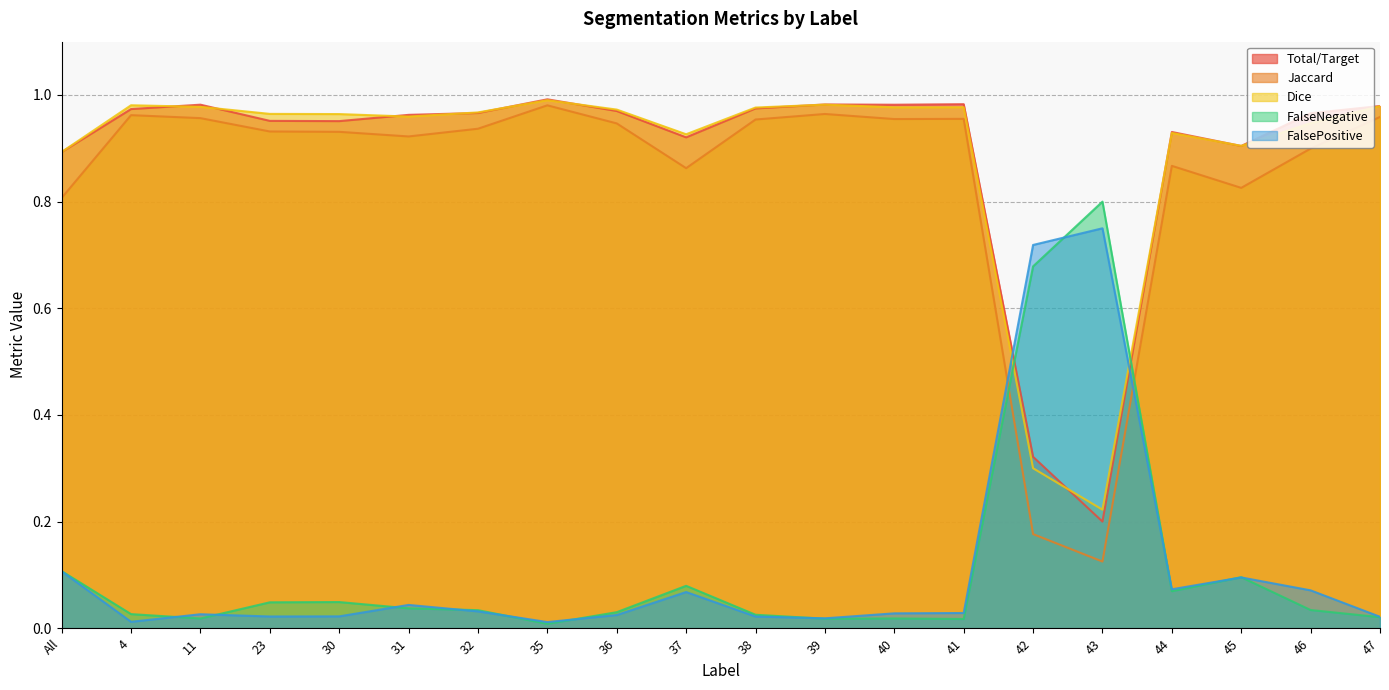

Which category has the lowest value in the Jaccard series?

43